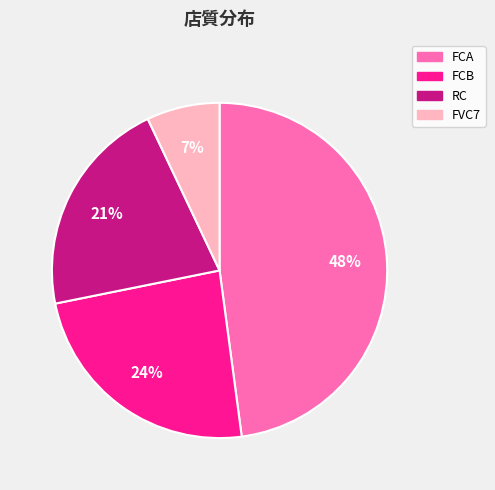

What is the smallest slice in the pie chart?

FVC7